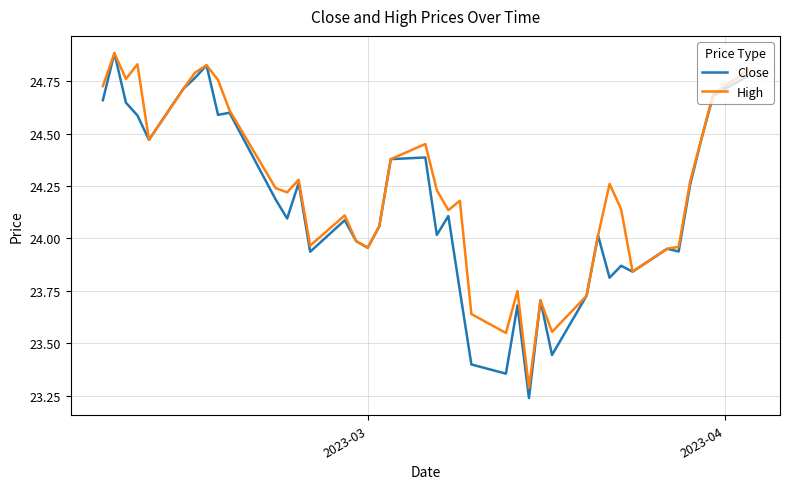

What is the difference between the maximum and second lowest values in the Close series?

1.5